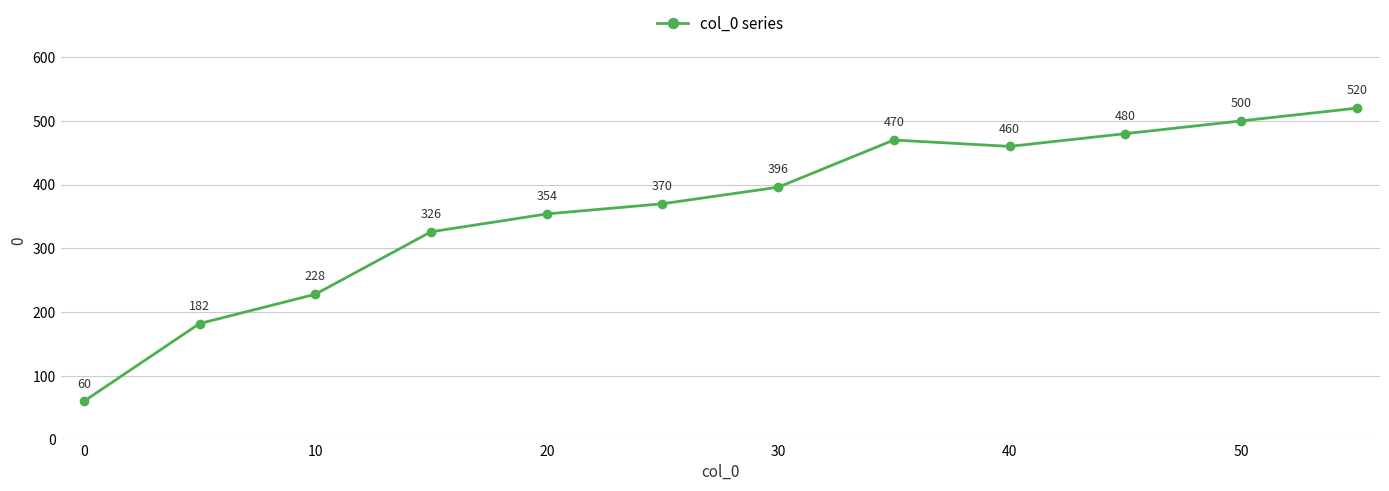

How many series are shown in this chart?

1